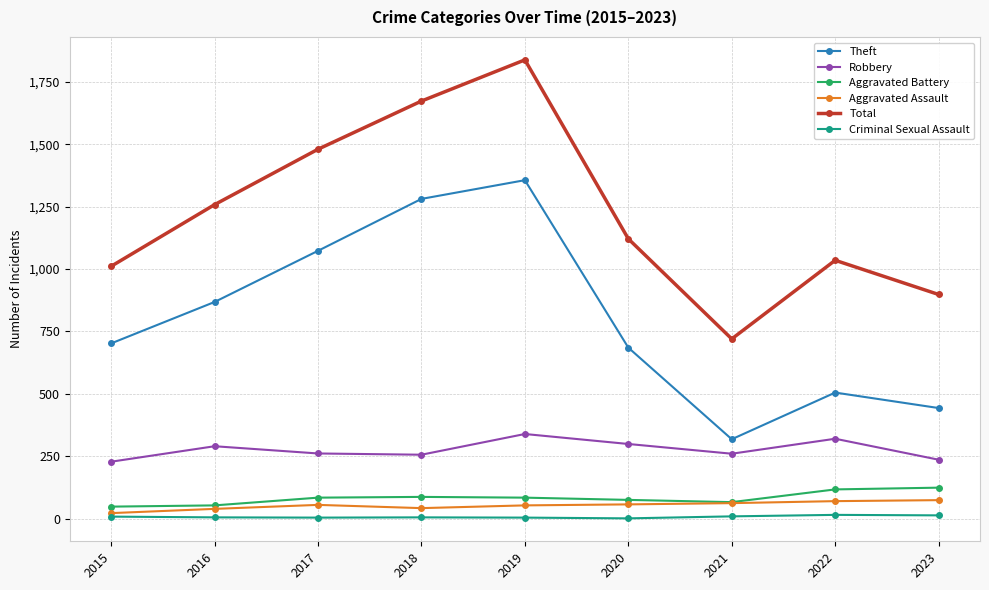

What is the value of the Theft point at the 2nd from the left?

868